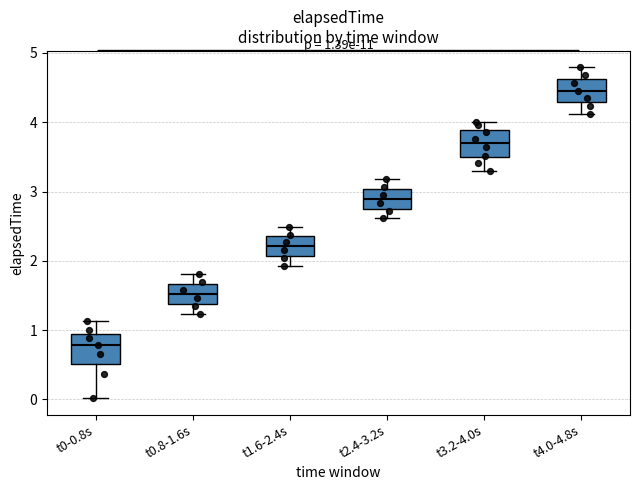

Which box has the highest median line?

t4.0-4.8s